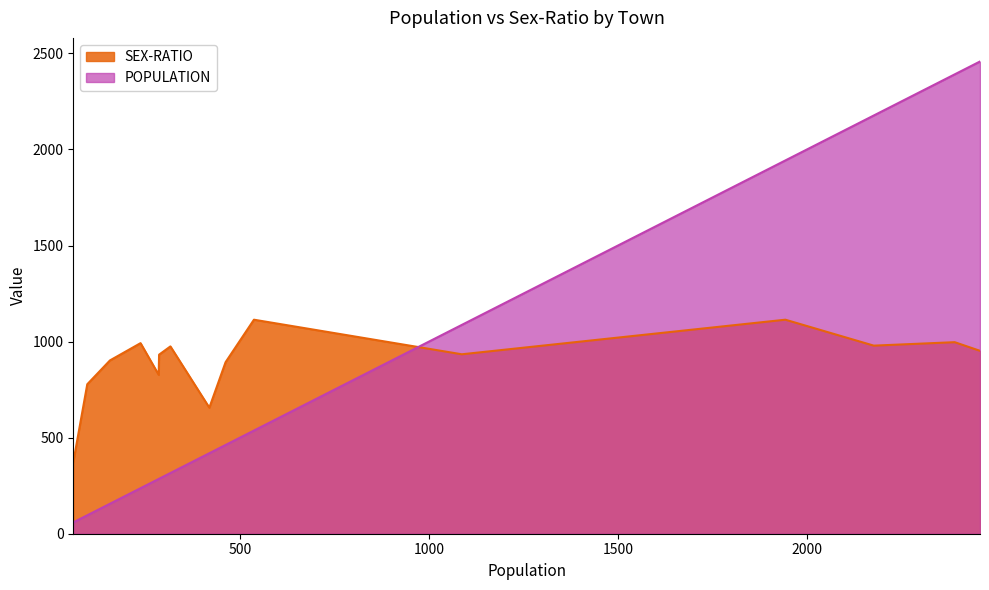

Which series has the largest range (max minus min)?

POPULATION